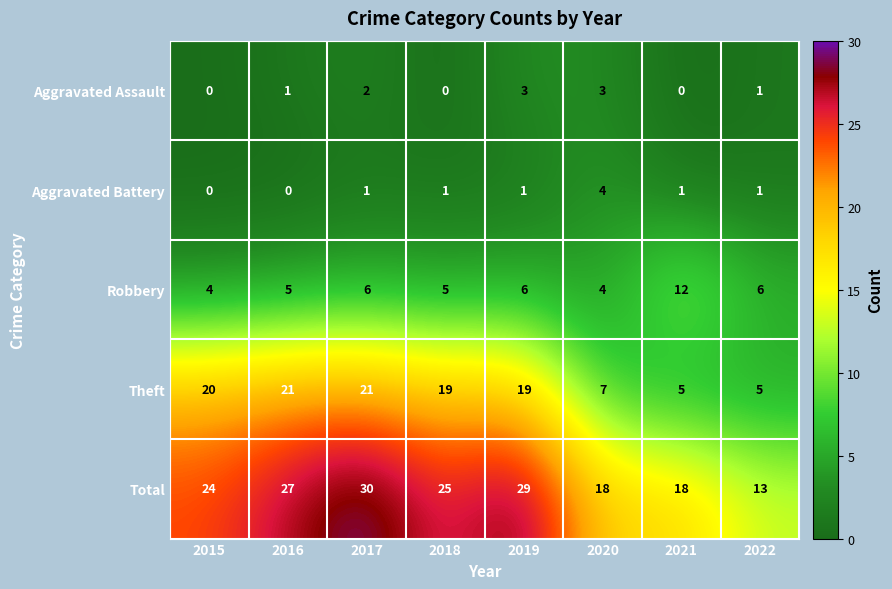

What is the highest value of the Aggravated Battery series?

4